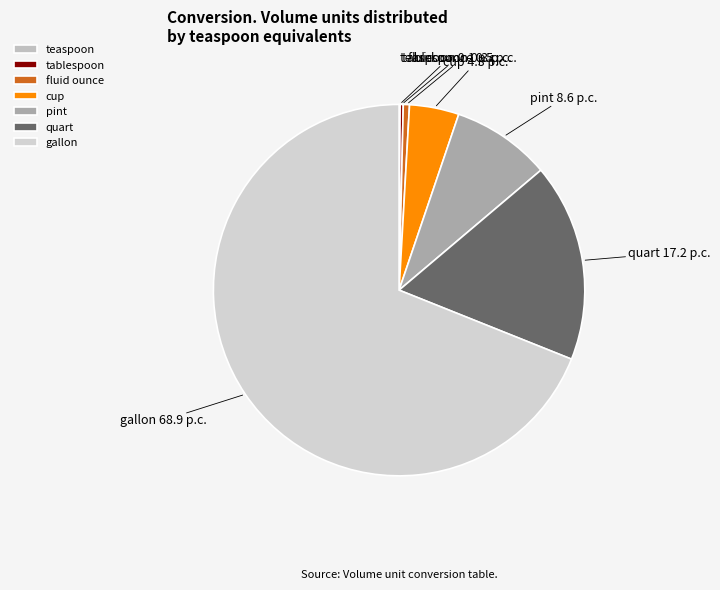

Is the sum of pint and cup greater than half?

No